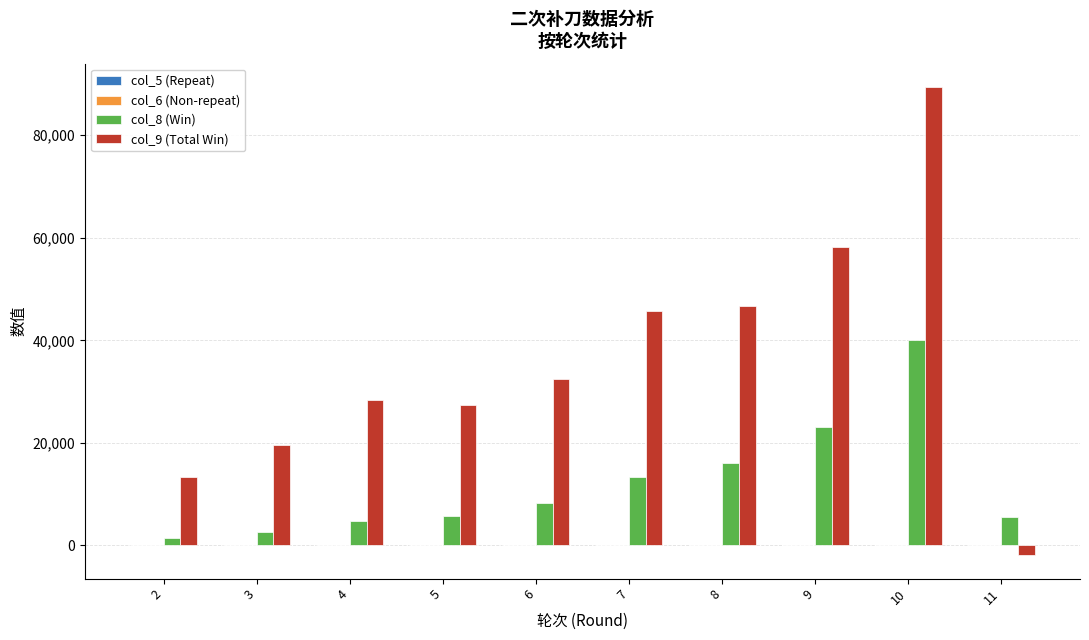

What is the greatest value displayed?

89383